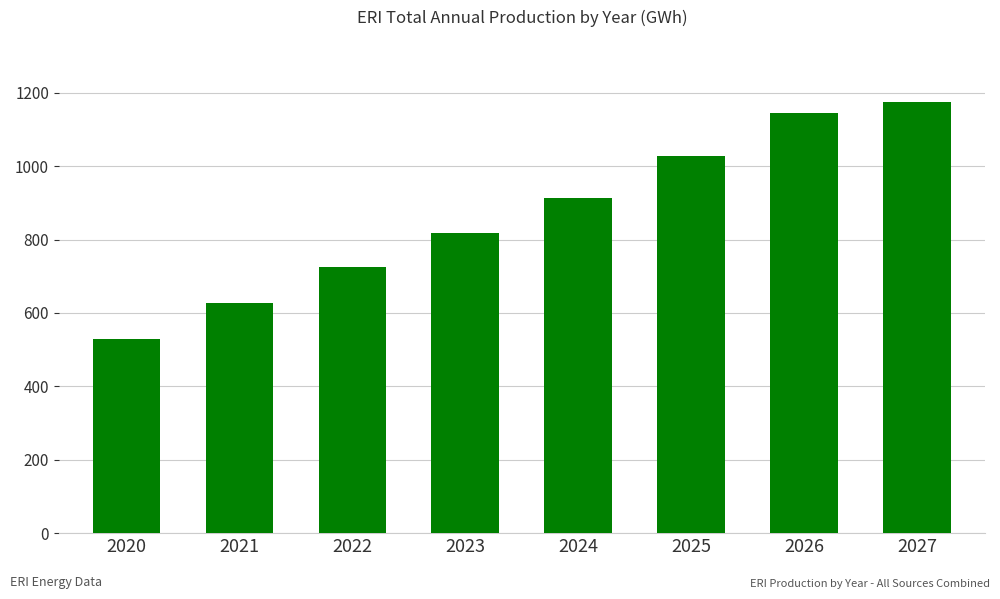

Where does the data first go above 913?

2024